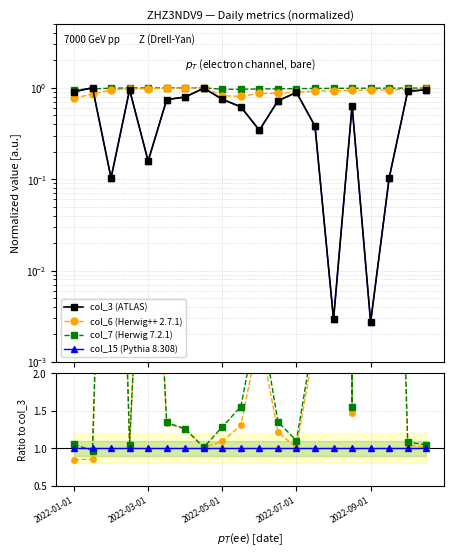

The col_3 series shows 0.5 at 2022-04-01. True or false?

False